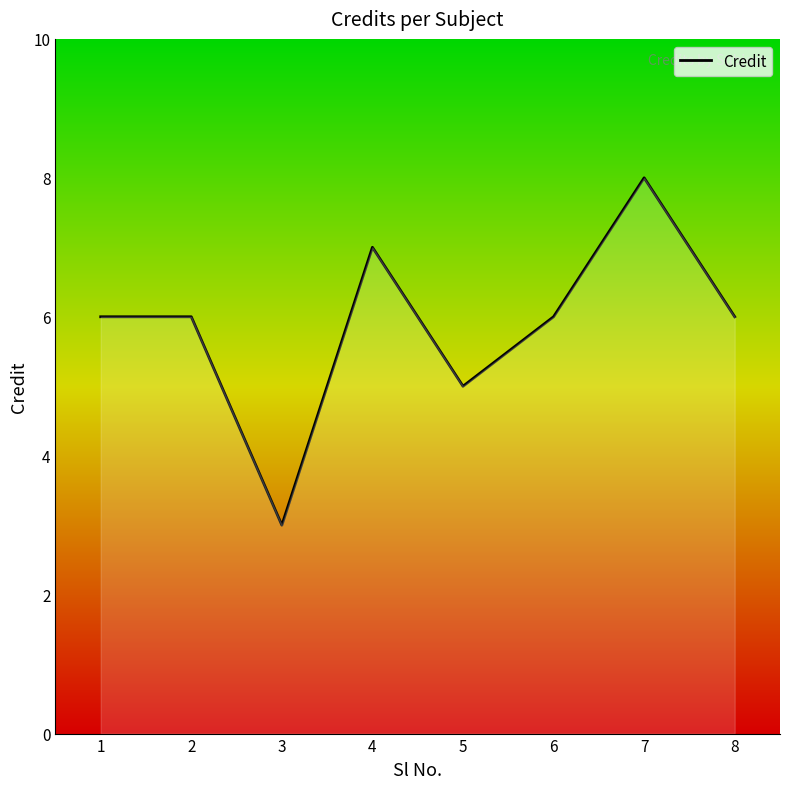

What is the smallest value displayed?

3